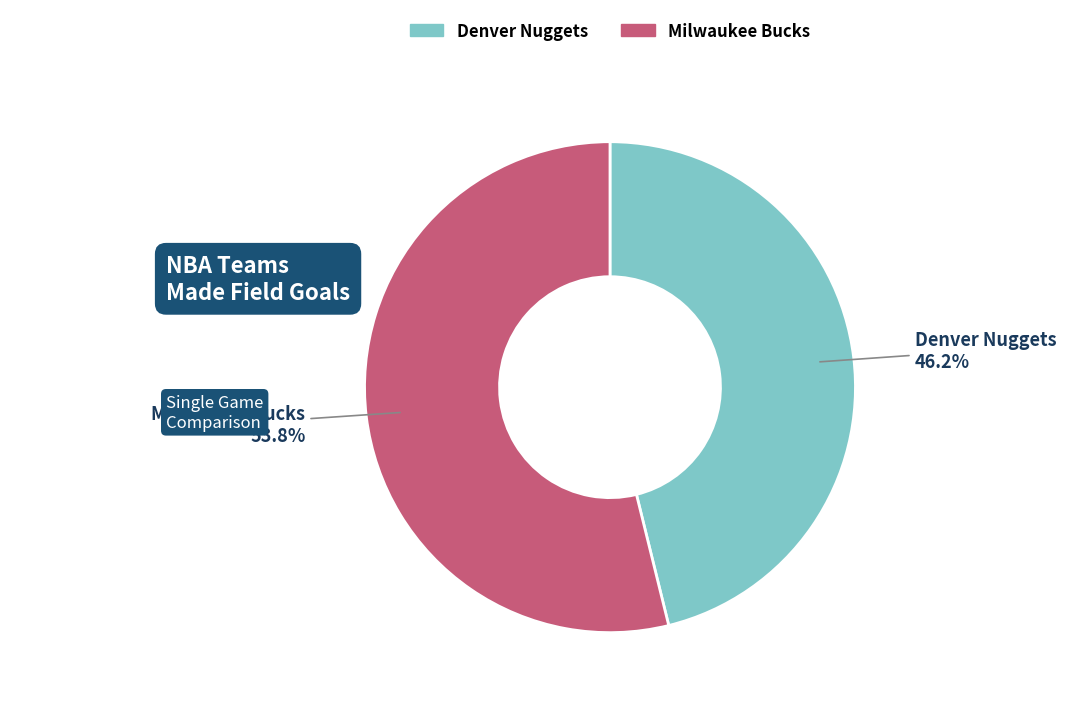

Does any single category account for the majority?

Yes